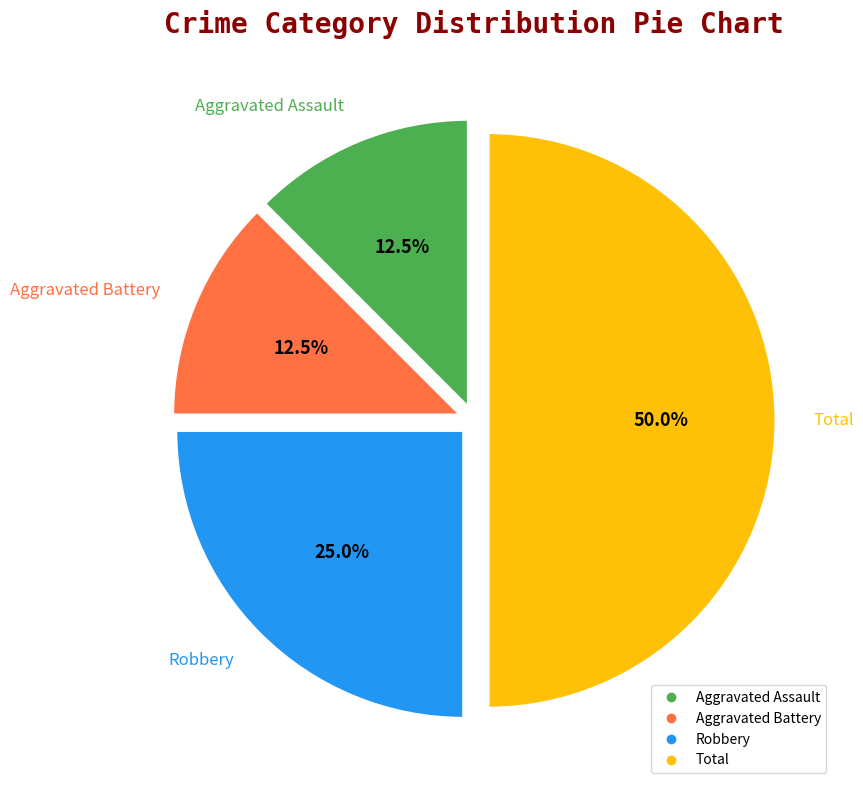

Count the number of slices in the pie.

4